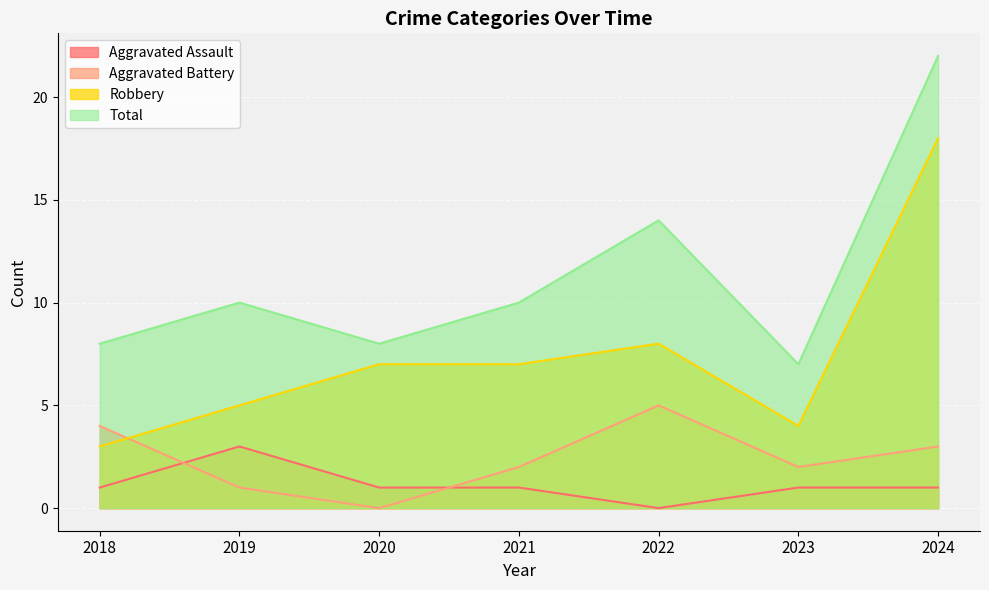

At which category does the chart reach its minimum across all series?

2022